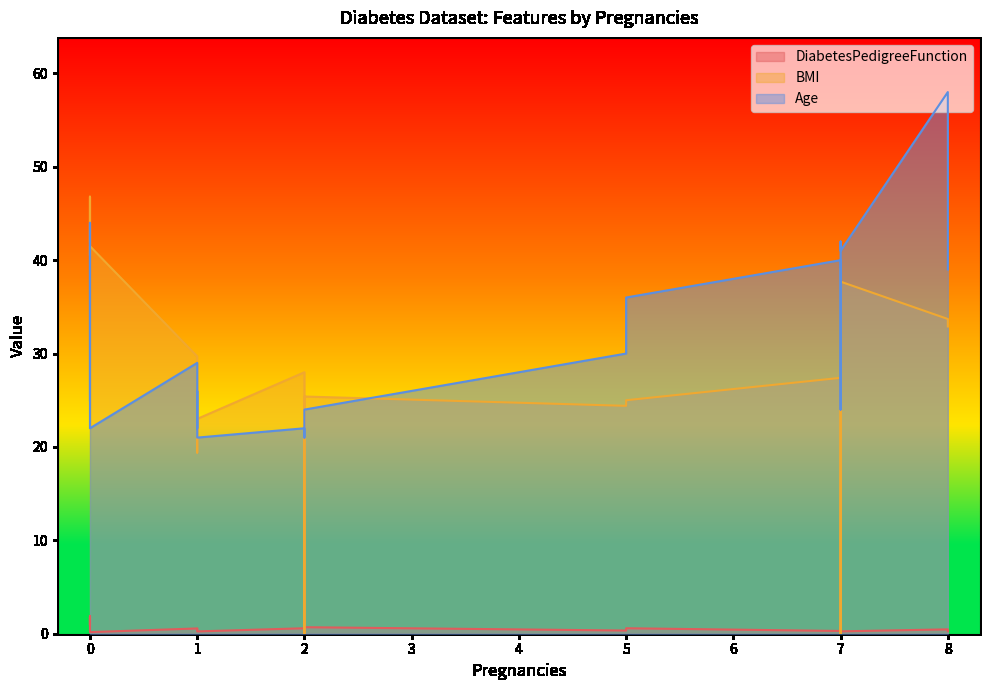

What is the difference between the DiabetesPedigreeFunction values at 0 and 8?

0.1